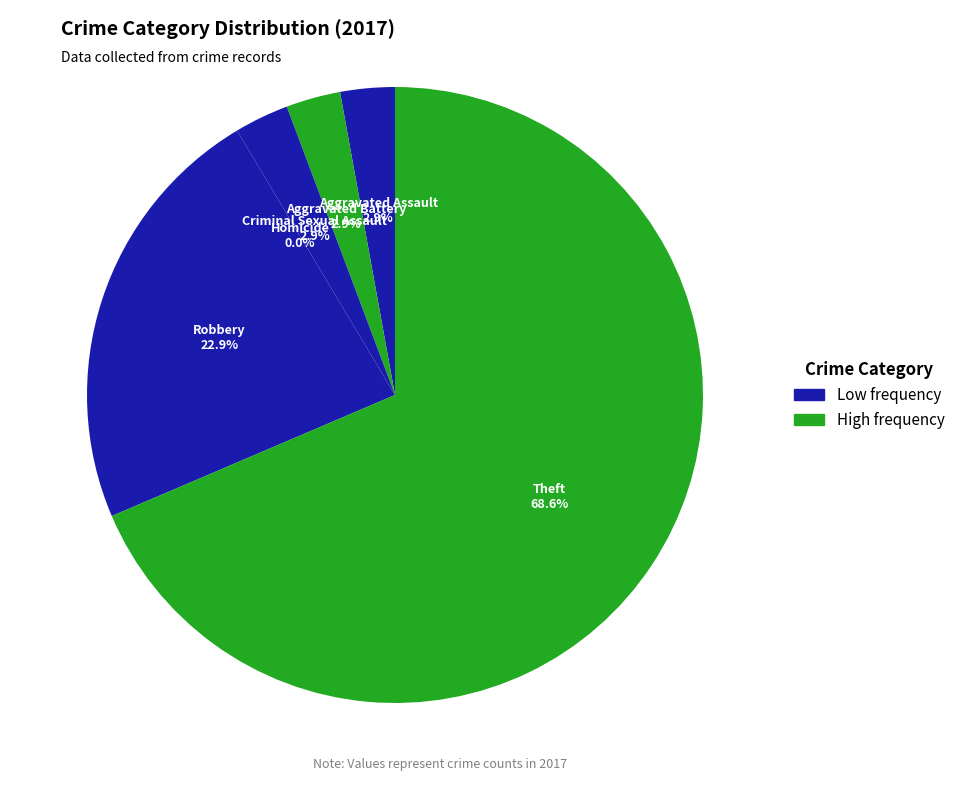

The Aggravated Battery slice represents 3% of the pie. True or false?

True